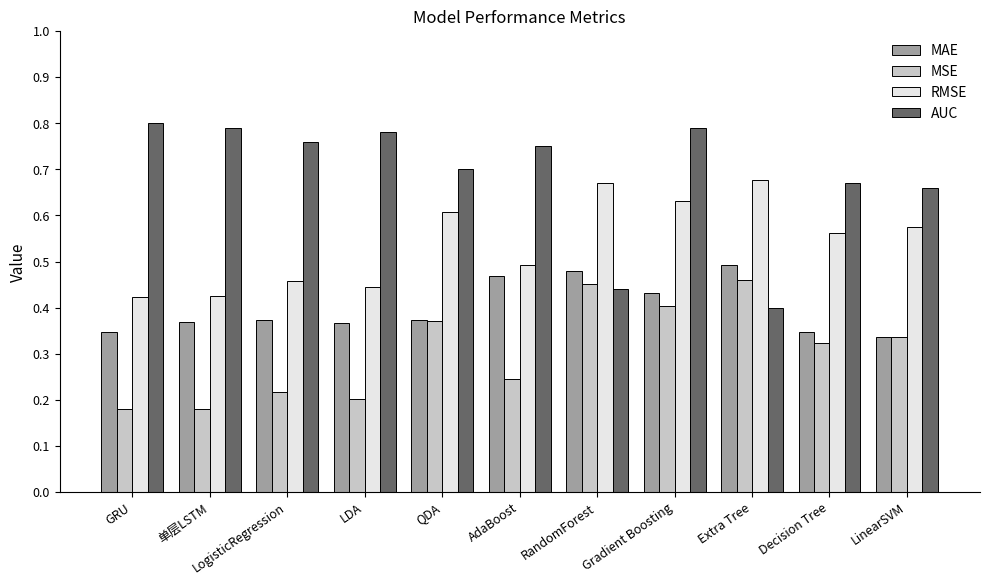

Is the value of MSE at Gradient Boosting greater than the value of RMSE at LinearSVM?

No